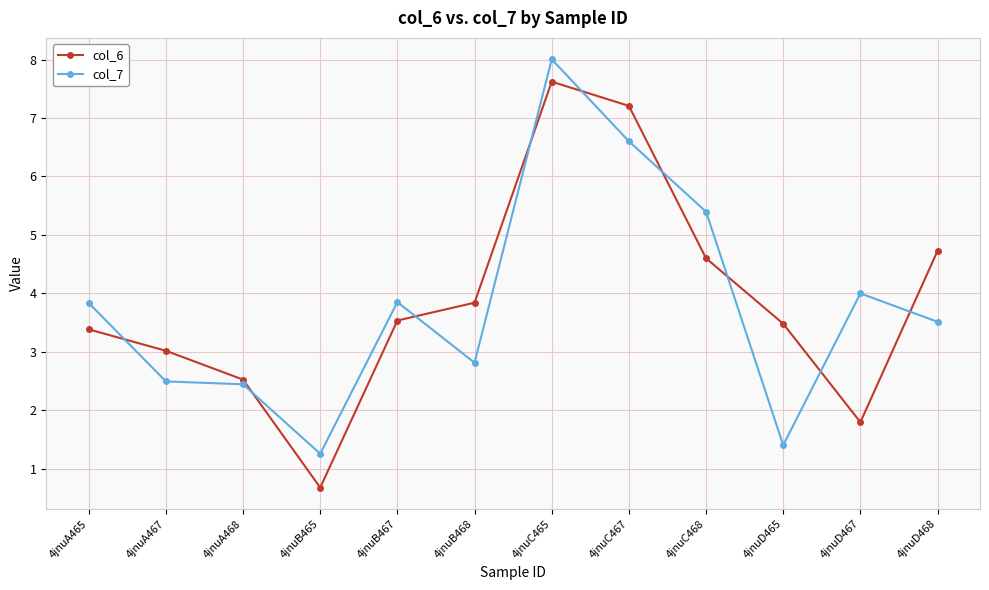

Rank the series by their average value, from lowest to highest.

col_7, col_6